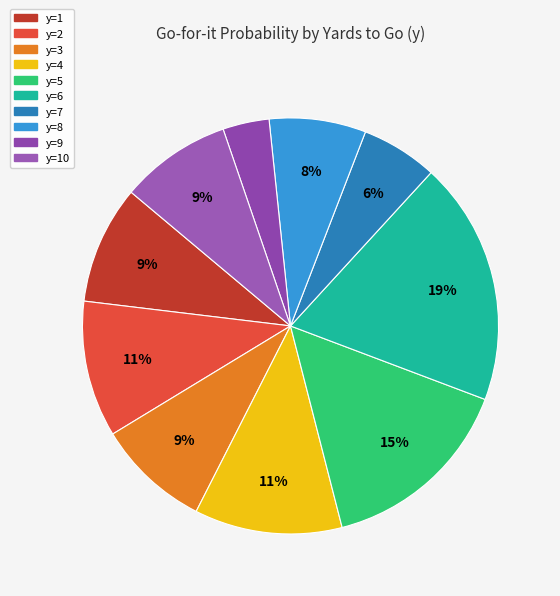

Do y=3 and y=2 together represent more than half of the pie?

No